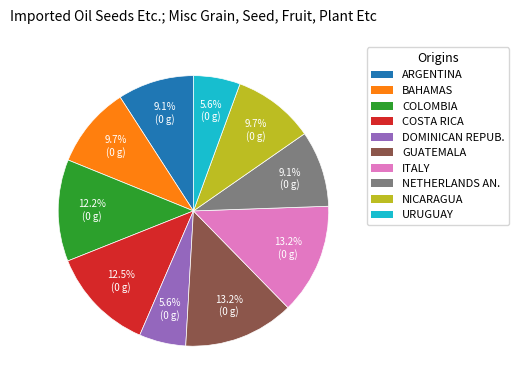

Does GUATEMALA account for over 50% of the chart?

No